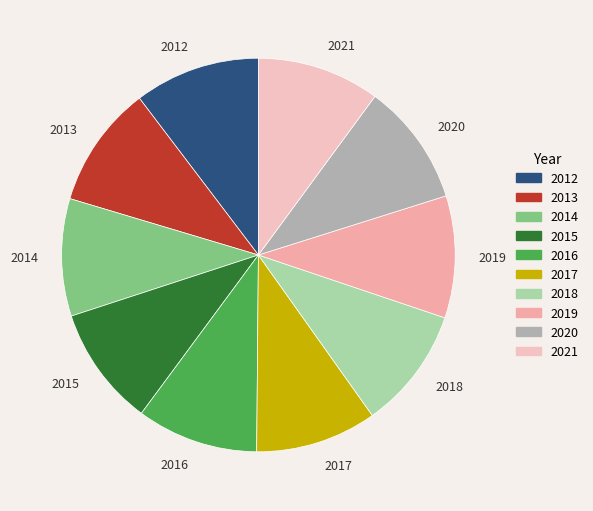

How many slices are in this pie chart?

10